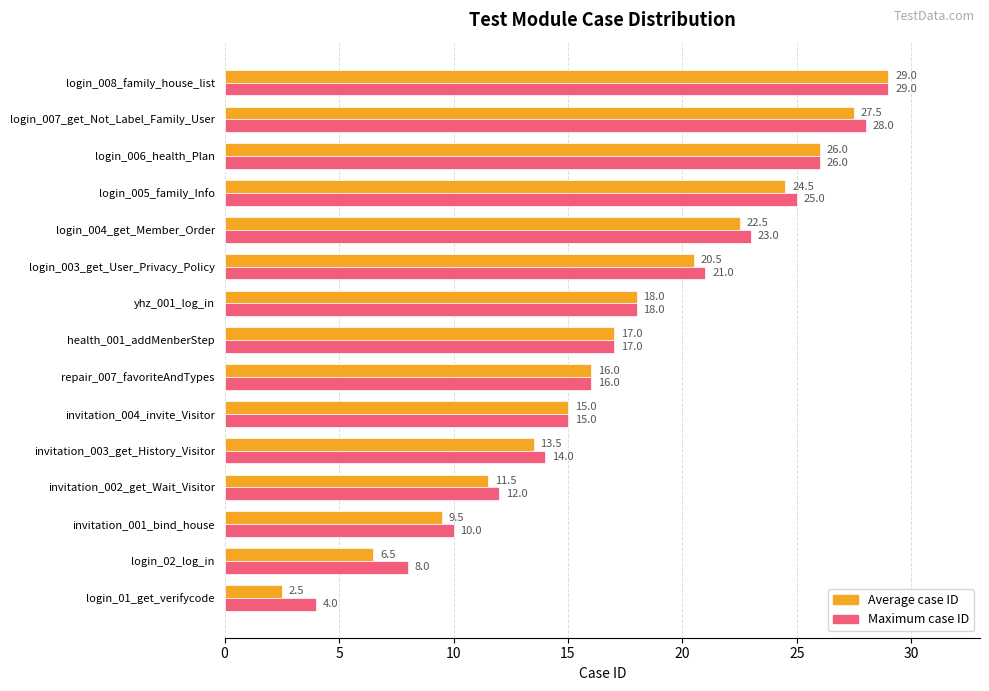

What is the difference between the maximum and second lowest values in the Average case ID series?

22.5